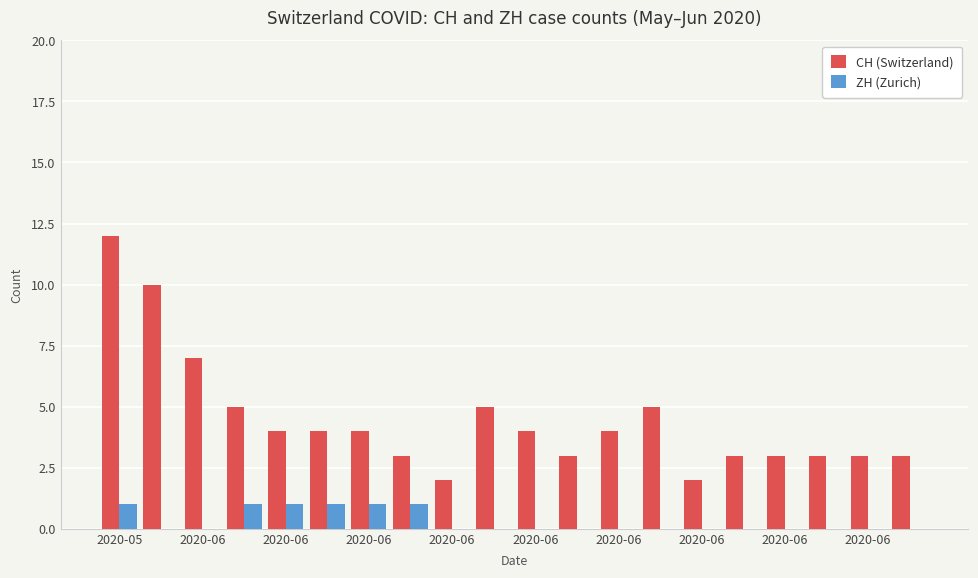

What is the maximum value shown in the chart?

12